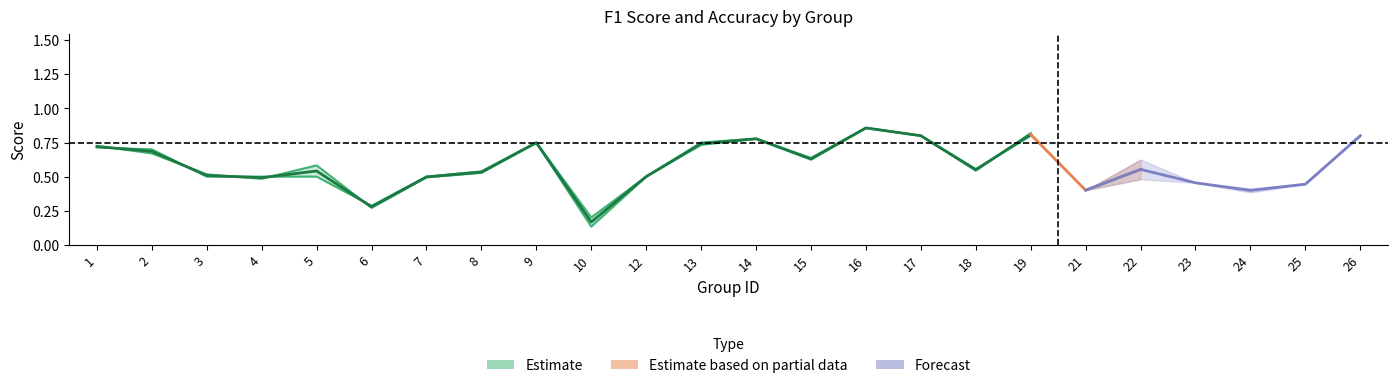

True or false: f1 and accuracy intersect in this chart.

True